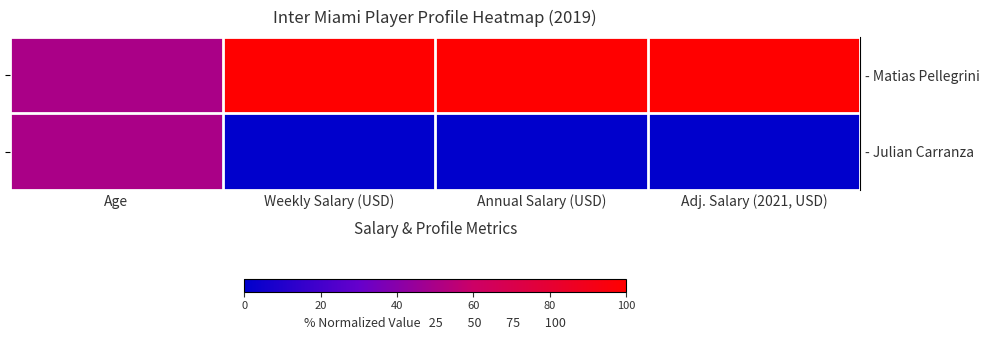

At which category is the sum across all series the highest?

Age